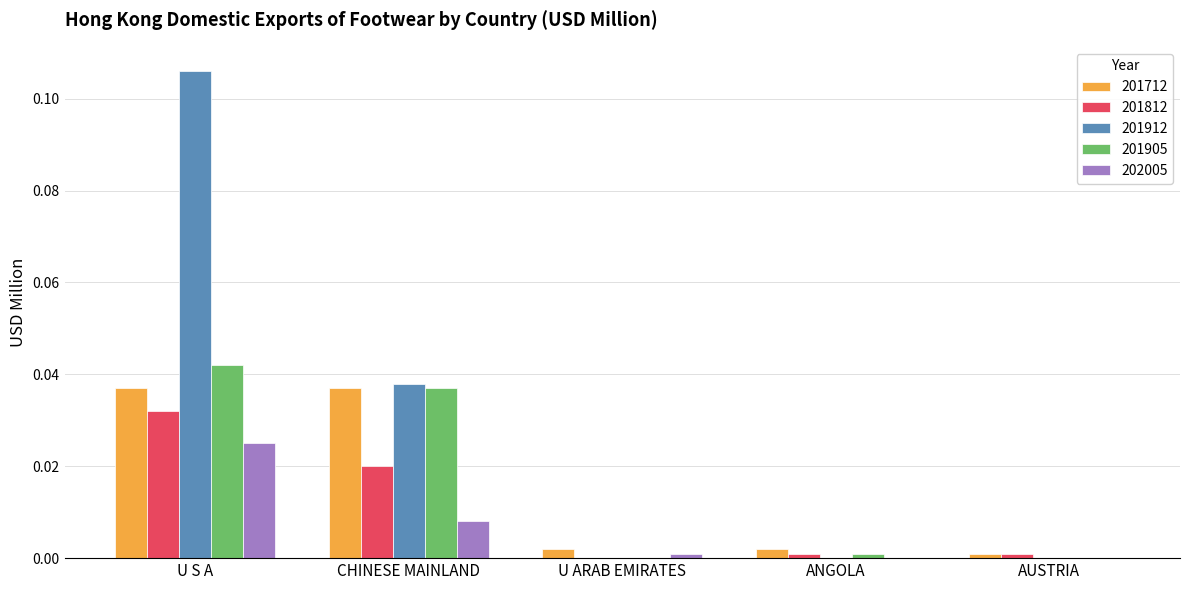

At which category is the sum across all series the highest?

U S A